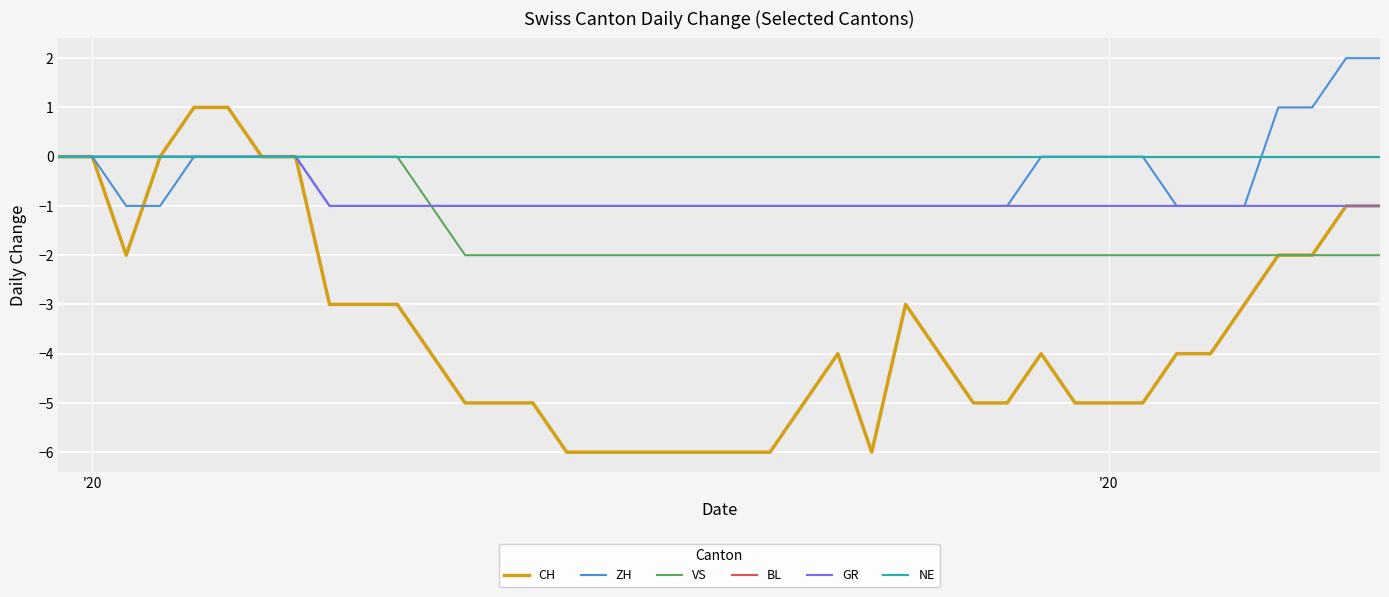

Reading left to right, extract all data points from this chart.

CH: 0	0	-2	0	1	1	0	0	-3	-3	-3	-4	-5	-5	-5	-6	-6	-6	-6	-6	-6	-6	-5	-4	-6	-3	-4	-5	-5	-4	-5	-5	-5	-4	-4	-3	-2	-2	-1	-1
ZH: 0	0	-1	-1	0	0	0	0	-1	-1	-1	-1	-1	-1	-1	-1	-1	-1	-1	-1	-1	-1	-1	-1	-1	-1	-1	-1	-1	0	0	0	0	-1	-1	-1	1	1	2	2
VS: 0	0	0	0	0	0	0	0	0	0	0	-1	-2	-2	-2	-2	-2	-2	-2	-2	-2	-2	-2	-2	-2	-2	-2	-2	-2	-2	-2	-2	-2	-2	-2	-2	-2	-2	-2	-2
BL: 0	0	0	0	0	0	0	0	0	0	0	0	0	0	0	0	0	0	0	0	0	0	0	0	0	0	0	0	0	0	0	0	0	0	0	0	0	0	0	0
GR: 0	0	0	0	0	0	0	0	-1	-1	-1	-1	-1	-1	-1	-1	-1	-1	-1	-1	-1	-1	-1	-1	-1	-1	-1	-1	-1	-1	-1	-1	-1	-1	-1	-1	-1	-1	-1	-1
NE: 0	0	0	0	0	0	0	0	0	0	0	0	0	0	0	0	0	0	0	0	0	0	0	0	0	0	0	0	0	0	0	0	0	0	0	0	0	0	0	0